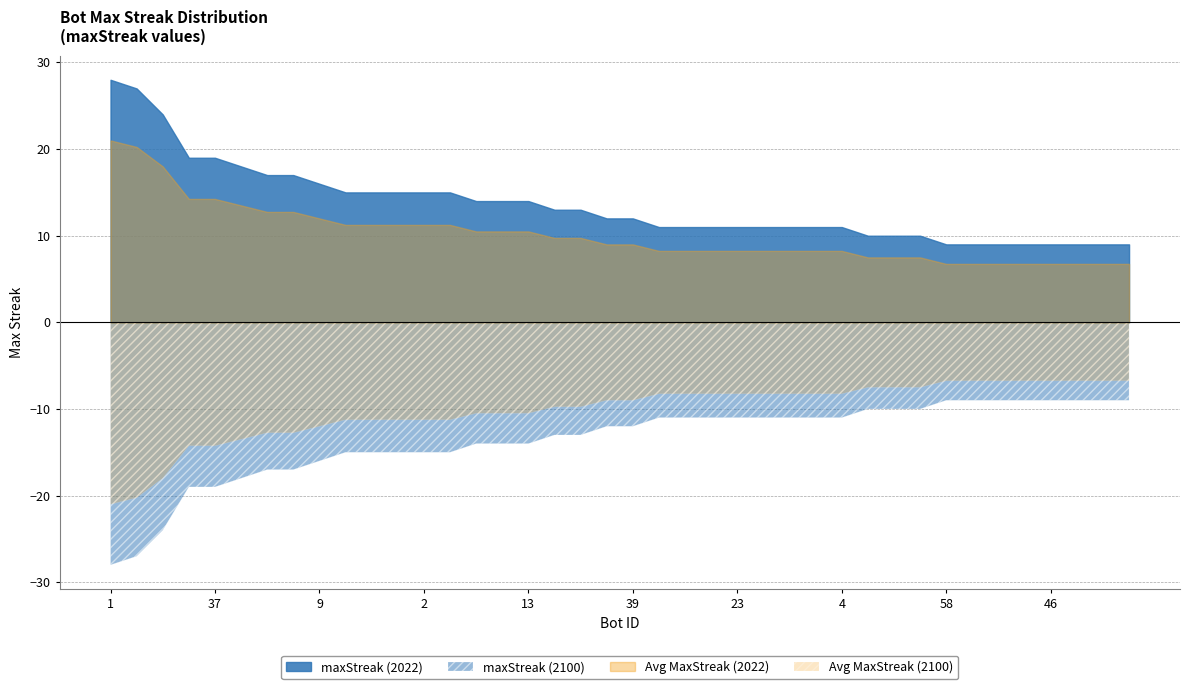

What is the difference between the maximum and minimum values?

19